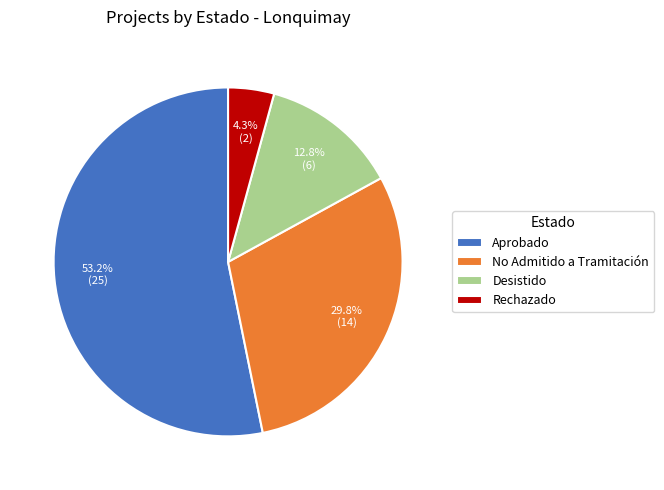

Is there a majority slice in this chart?

Yes